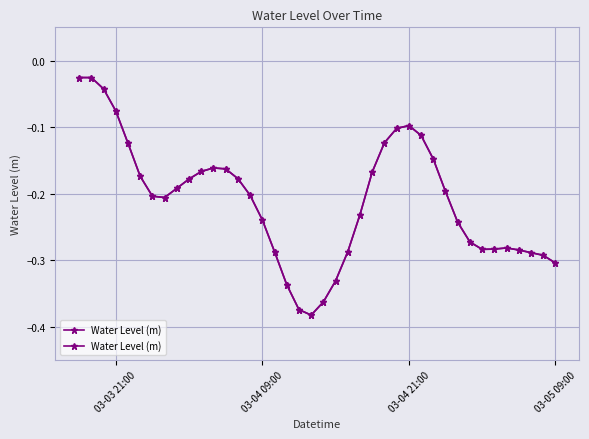

What is the difference between the second highest and minimum values?

0.4